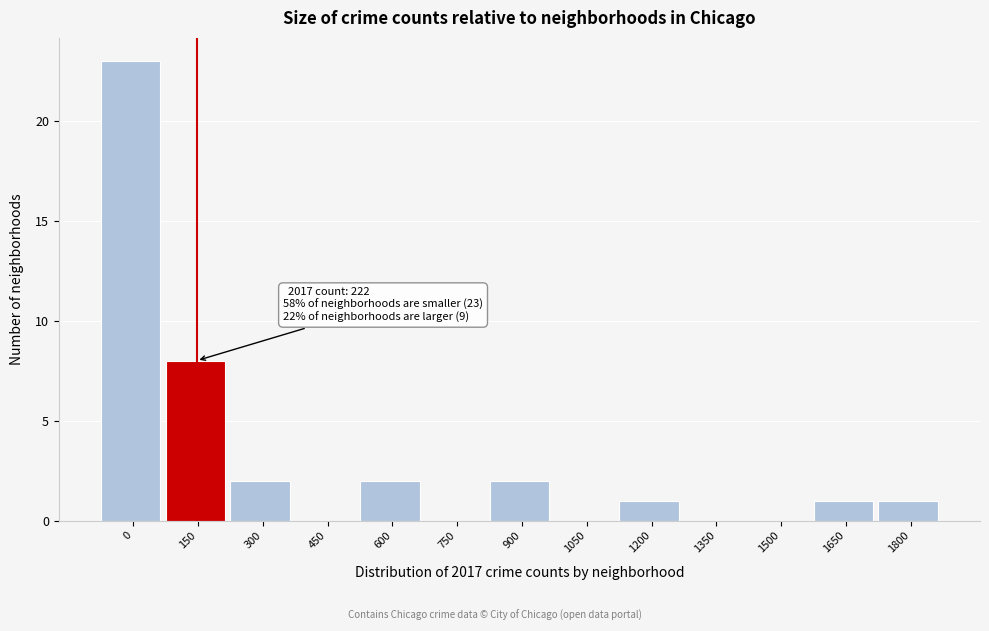

Reading left to right, extract all data points from this chart.

0=23	150=8	300=2	450=0	600=2	750=0	900=2	1050=0	1200=1	1350=0	1500=0	1650=1	1800=1